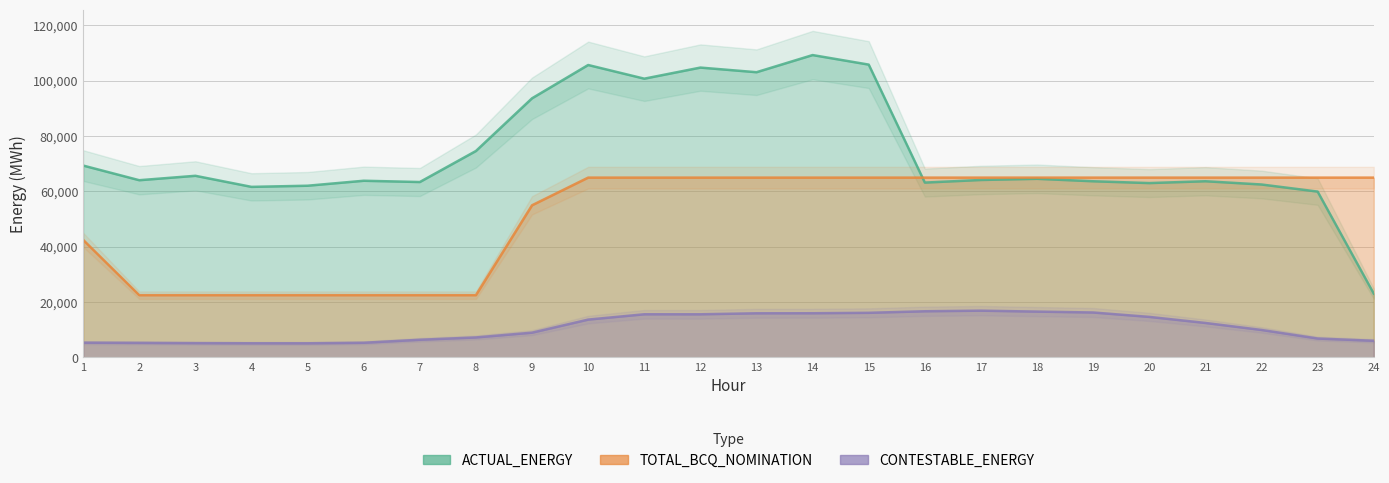

True or false: CONTESTABLE_ENERGY and ACTUAL_ENERGY intersect in this chart.

False